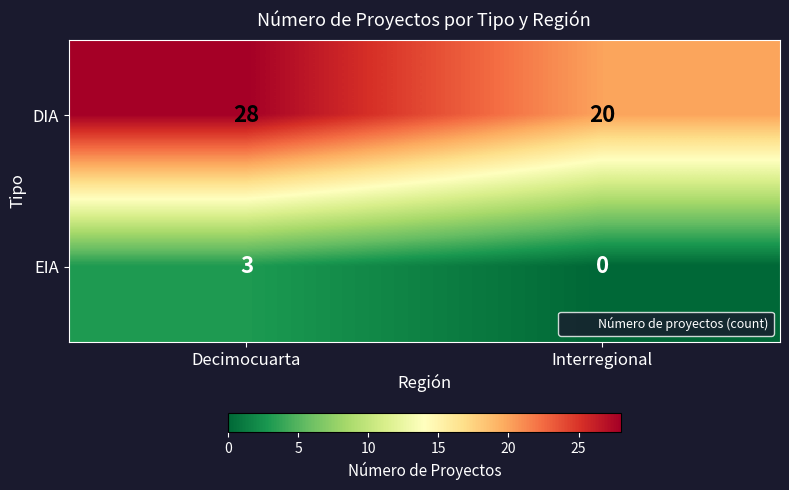

Rank the series by their average value, from highest to lowest.

DIA, EIA